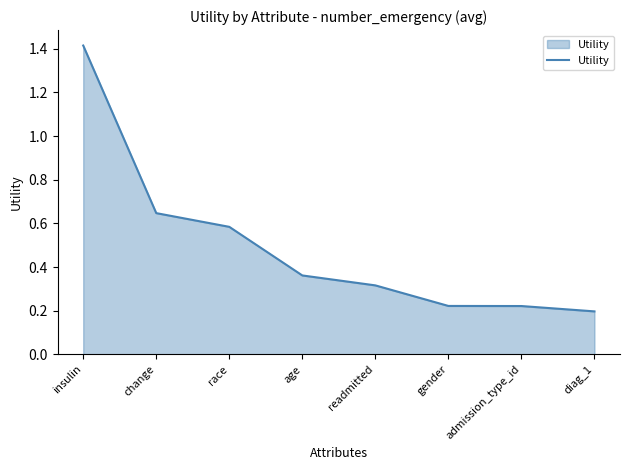

What is the difference between the maximum and minimum values?

1.2